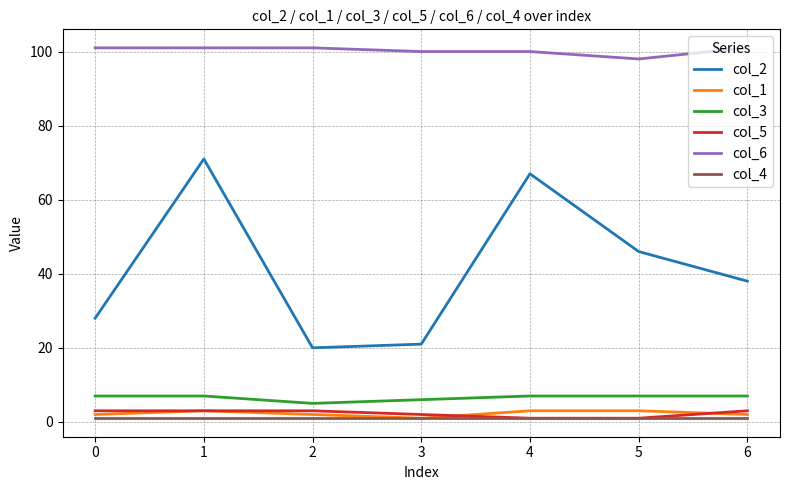

Is the value of col_6 at 0 greater than the value of col_4 at 5?

Yes